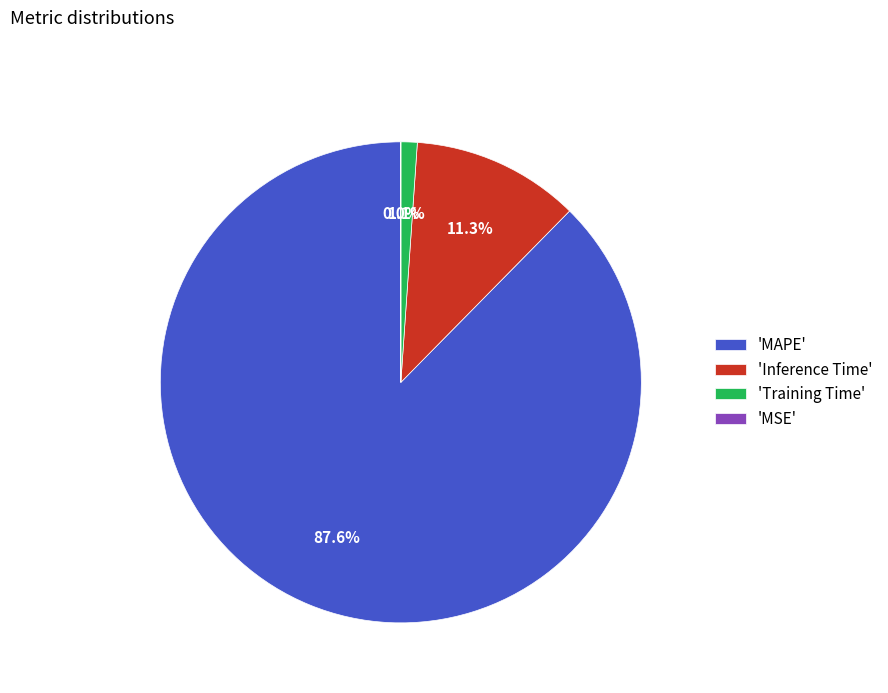

To the nearest percent, what is the difference between the largest and smallest slice percentages?

88%